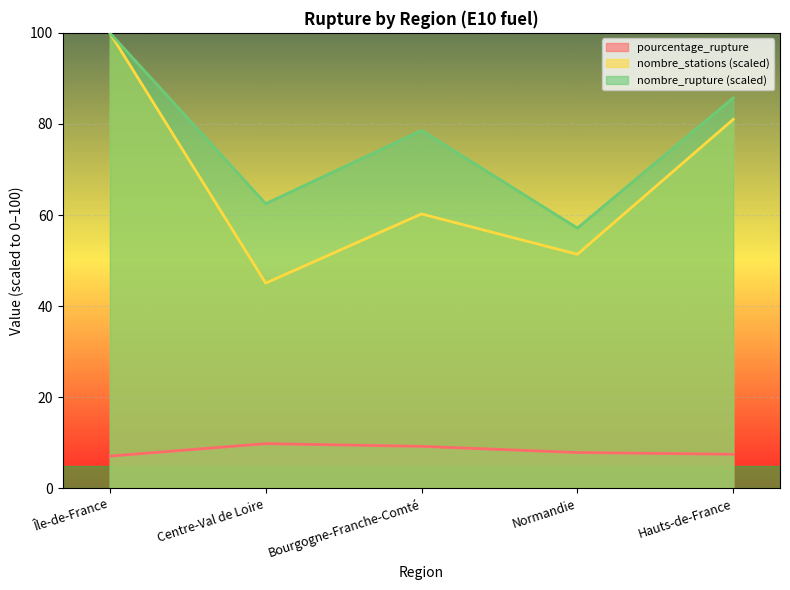

Does the chart display data point markers on the line(s)?

No